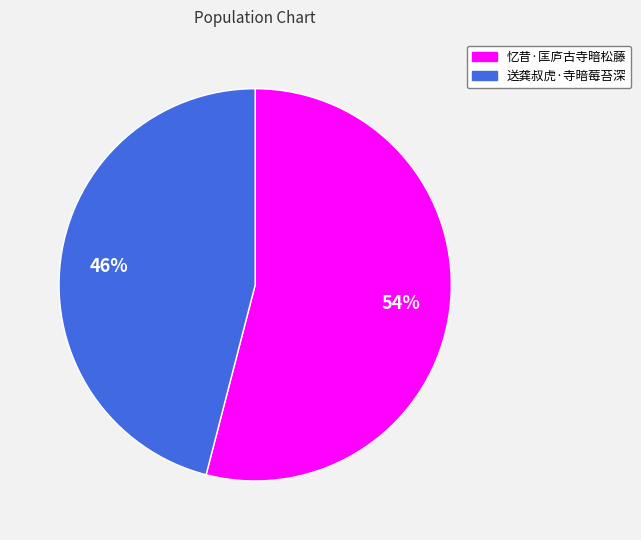

To the nearest percent, what is the combined percentage of 忆昔·匡庐古寺暗松藤 and 送龚叔虎·寺暗莓苔深?

100%